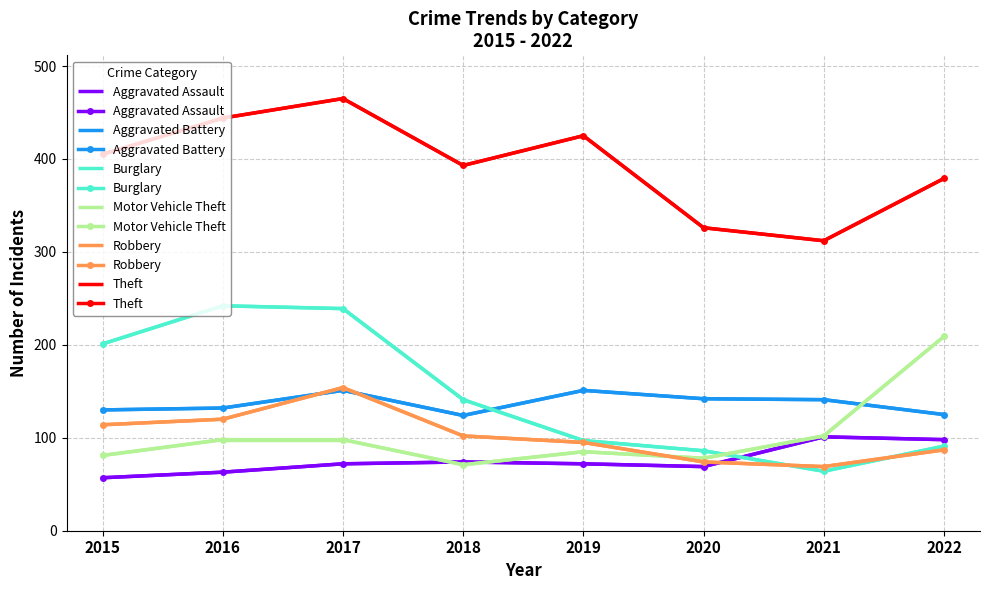

Which category has the highest value across all series?

2017